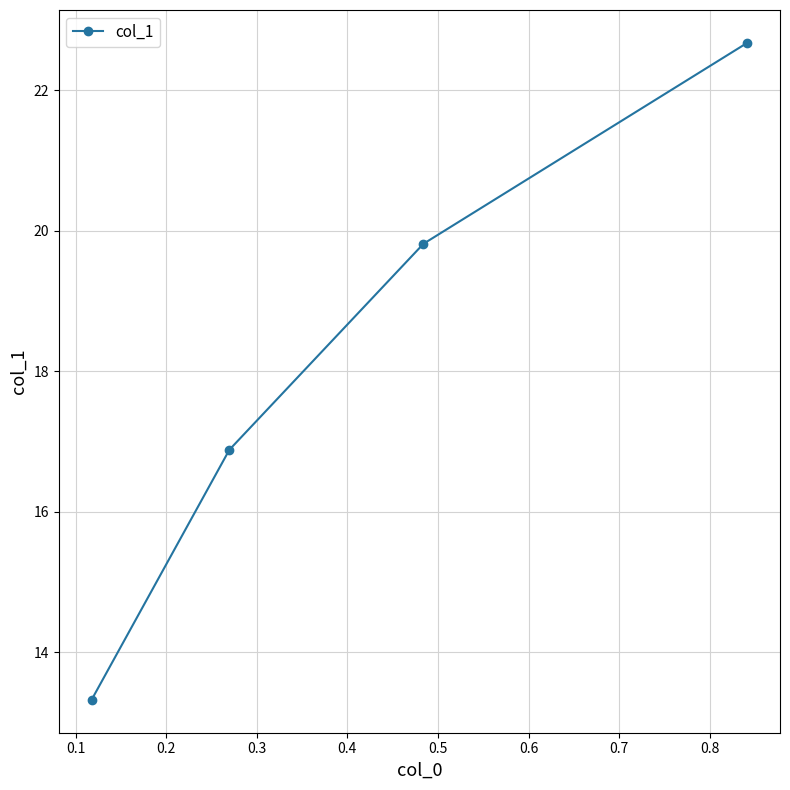

What is the value of the 1st point from the left?

13.3